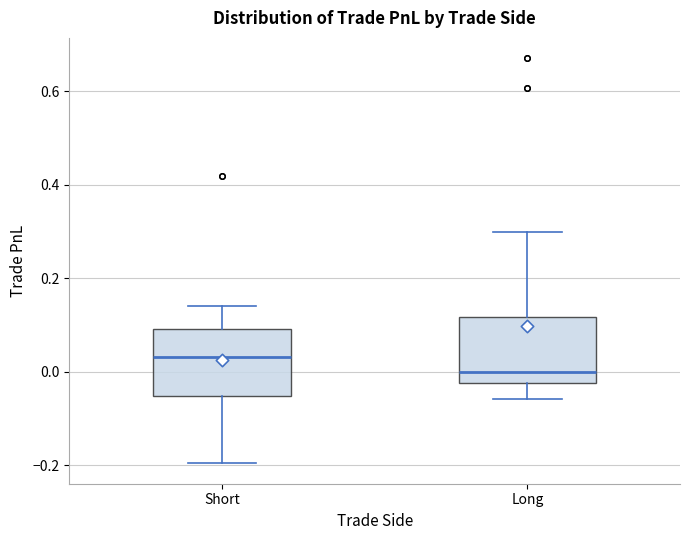

Where does the upper whisker of the box for Short end on the y-axis? The values are not printed on the chart, so give them approximately, as read against the axis.

0.14